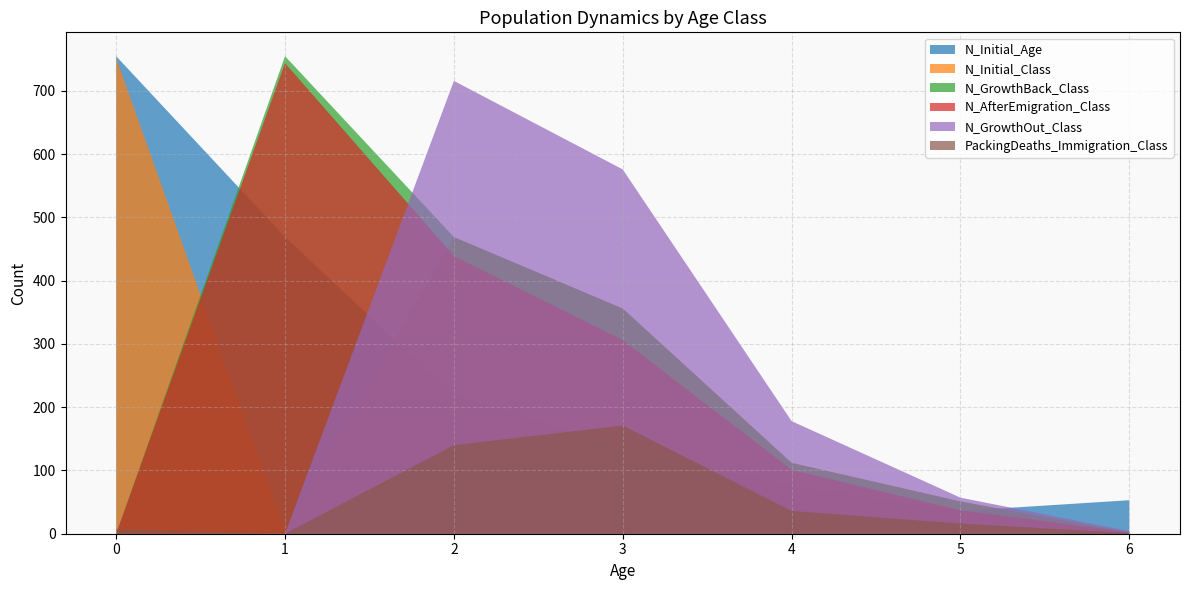

Reading right to left, transcribe all the data shown in this chart.

N_Initial_Age: 6=53	5=36	4=76	3=137	2=219	1=469	0=755
N_Initial_Class: 6=2	5=51	4=112	3=356	2=469	1=3	0=752
N_GrowthBack_Class: 6=2	5=51	4=112	3=356	2=469	1=755	0=0
N_AfterEmigration_Class: 6=2	5=37	4=101	3=306	2=439	1=744	0=0
N_GrowthOut_Class: 6=4	5=57	4=178	3=576	2=716	1=0	0=0
PackingDeaths_Immigration_Class: 6=1	5=16	4=36	3=171	2=140	1=0	0=7